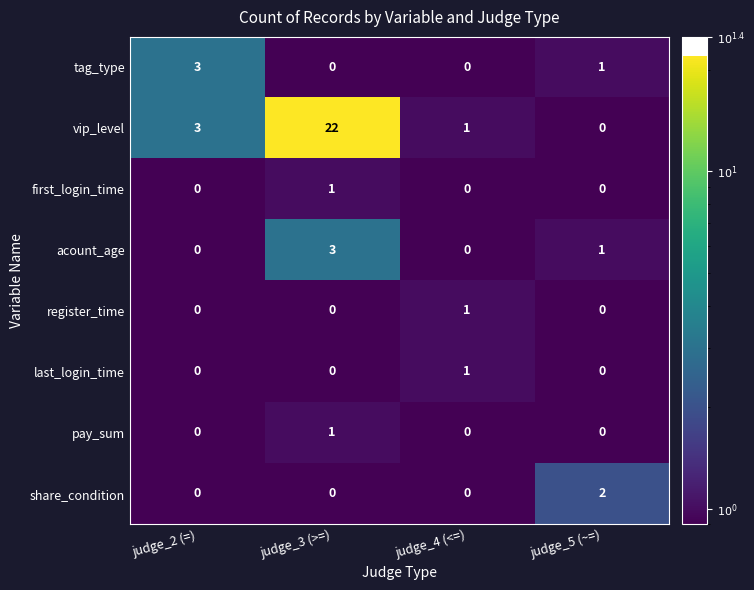

The last_login_time series shows 0 at judge_2 (=). True or false?

True